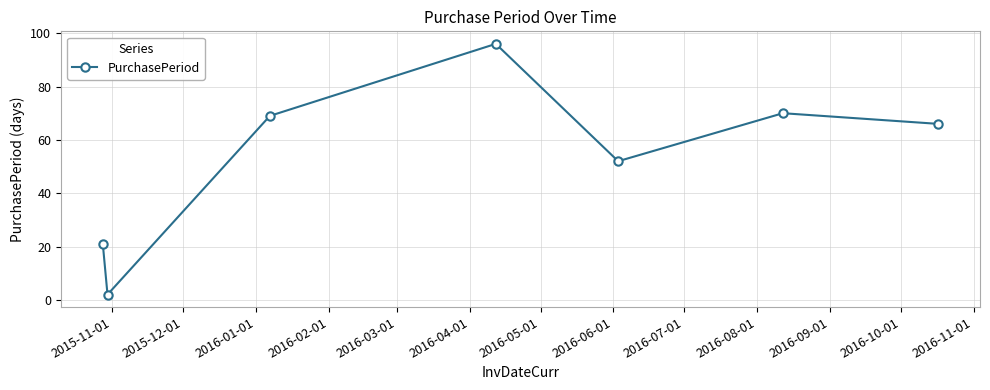

How many interior local peaks (higher than both neighbors) does the data have?

2